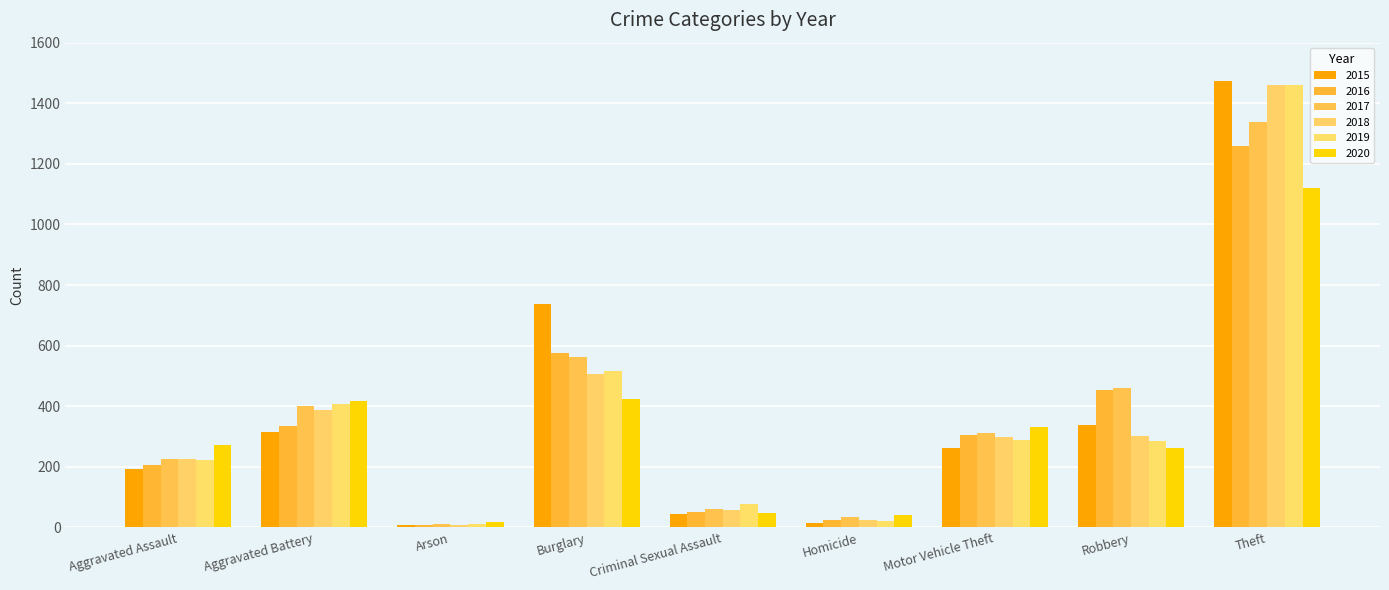

Count the number of categories in the chart.

9